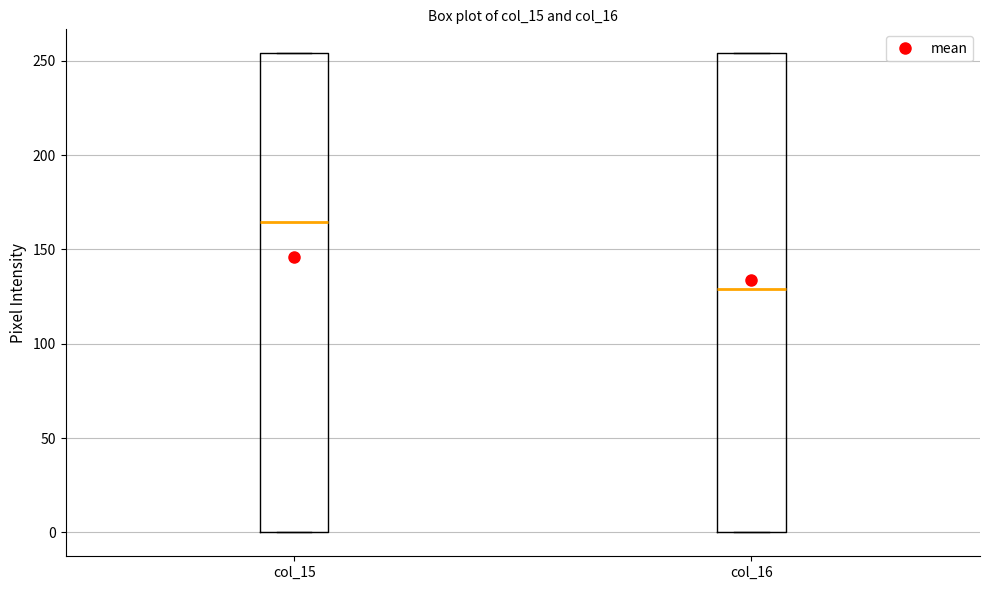

Reading left to right, transcribe this box plot: for each box, give where its median line is, the range the box spans, and where its two whiskers end, as read against the y-axis. The values are not printed on the chart, so give them approximately, as read against the axis.

col_15: median 165, box 0 to 255, whiskers 0 to 255
col_16: median 130, box 0 to 255, whiskers 0 to 255